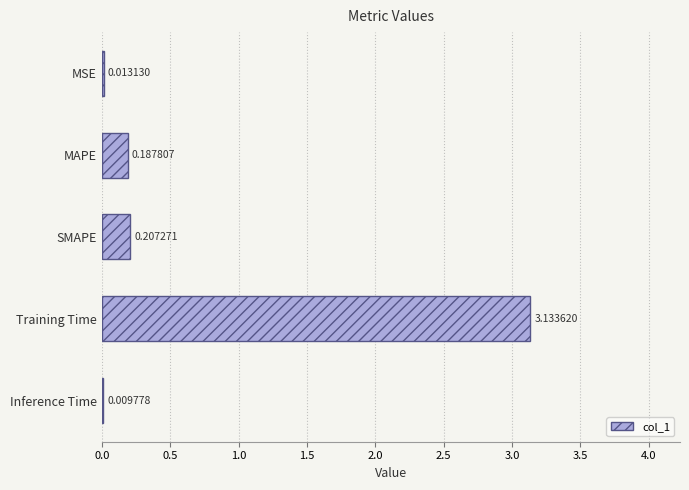

Between Training Time and MSE, which is larger?

Training Time